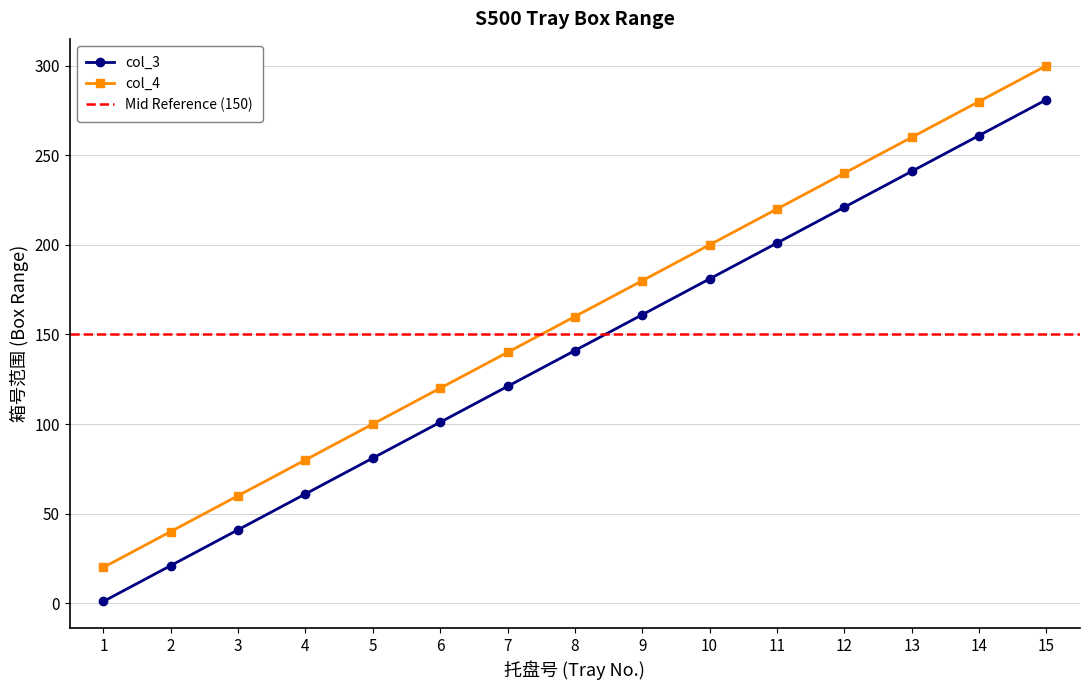

True or false: col_4 and col_3 intersect in this chart.

False